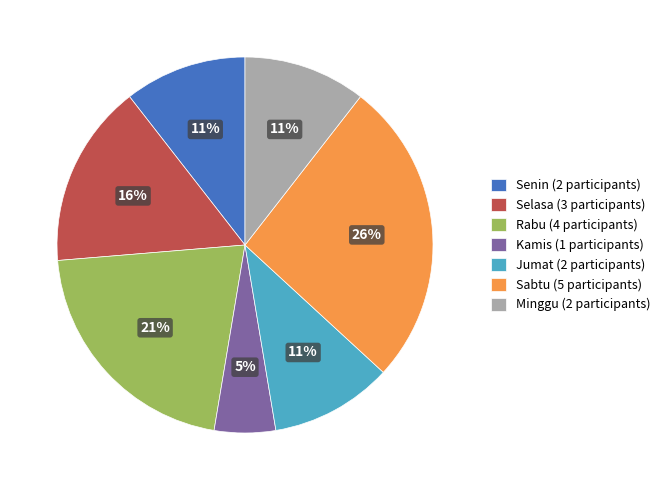

To the nearest percent, what is the difference between the largest and smallest slice percentages?

21%